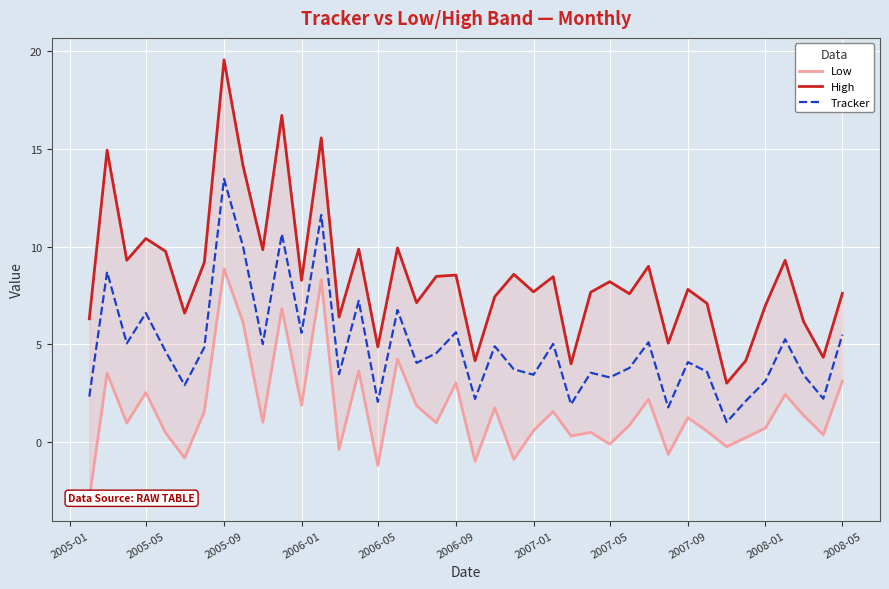

Is it true that Tracker equals 3.4 at 2007-01?

True